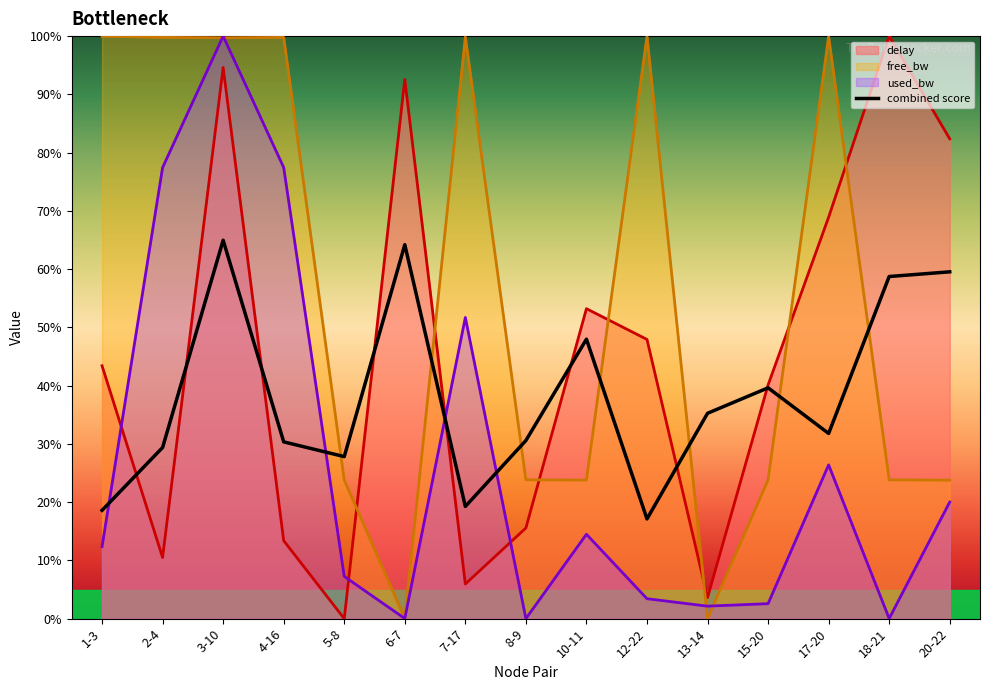

Where is the data nearest to the value 41?

15-20